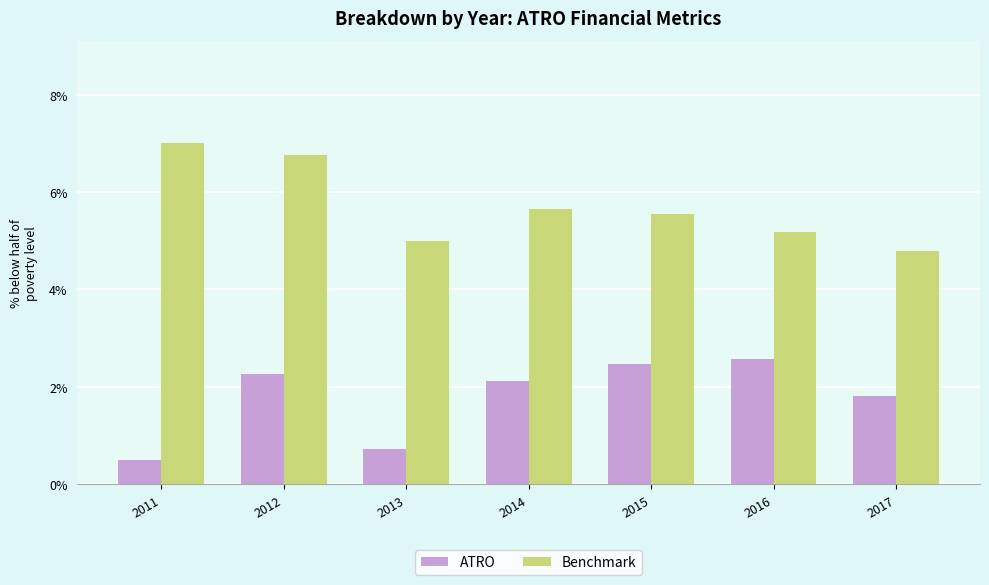

Is it true that ATRO equals 1.8 at 2017?

True